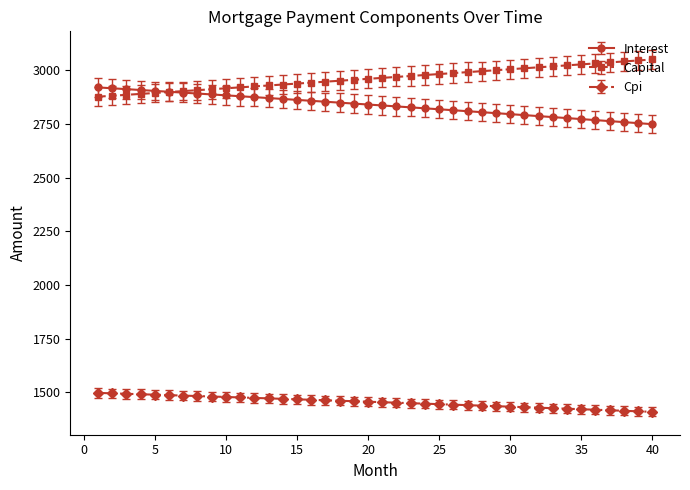

Rank the series by their maximum value, from highest to lowest.

Capital, Interest, Cpi